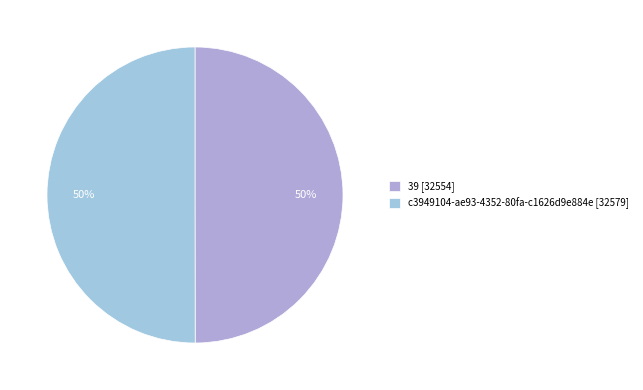

Count the number of slices in the pie.

2